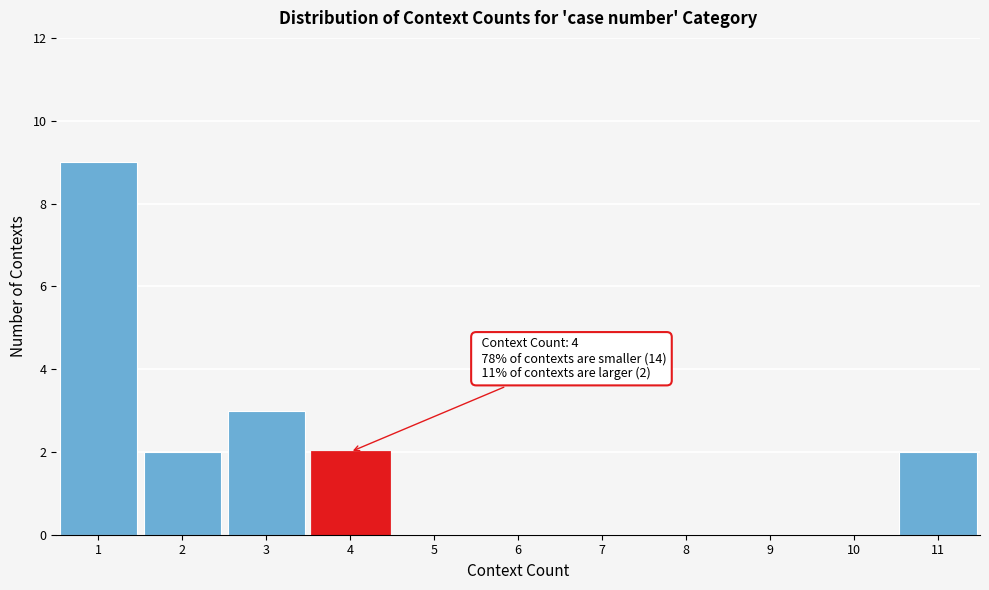

Over which range of the x-axis is the bar tallest?

0.5 to 1.5